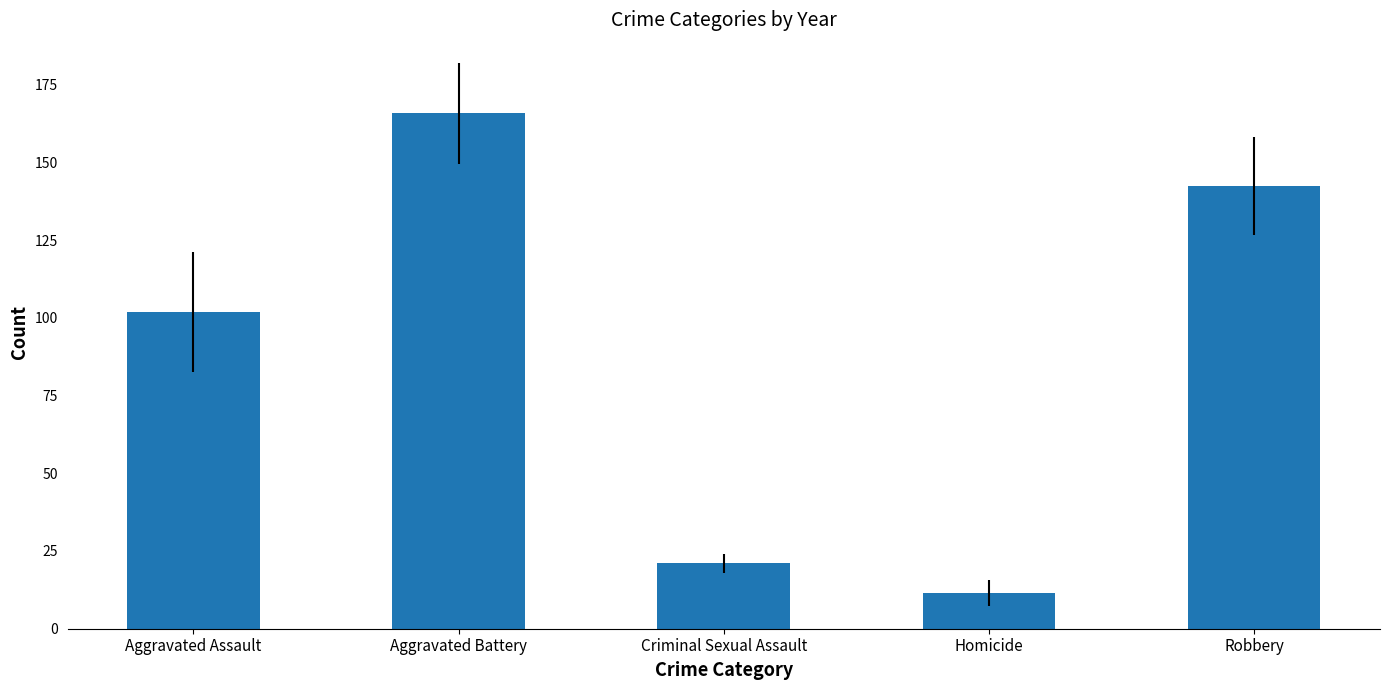

Which label corresponds to the largest value in the chart?

Aggravated Battery